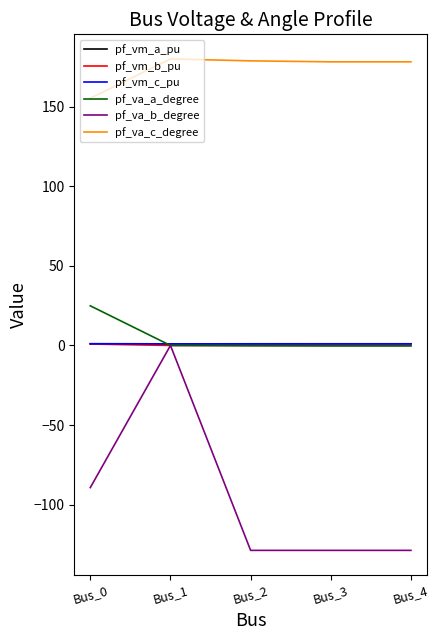

The pf_vm_c_pu series shows 1.0 at Bus_1. True or false?

True